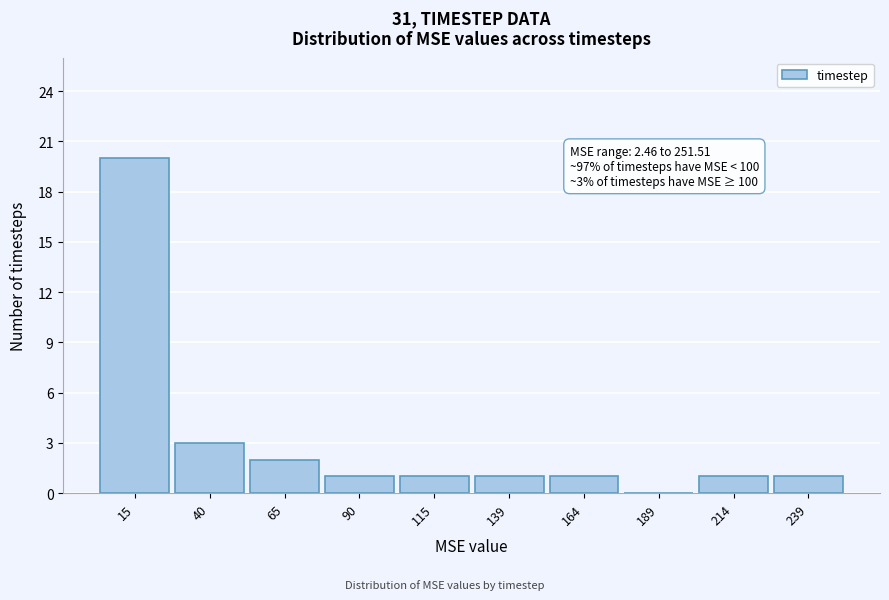

Over which range of the x-axis is the bar tallest?

0 to 25